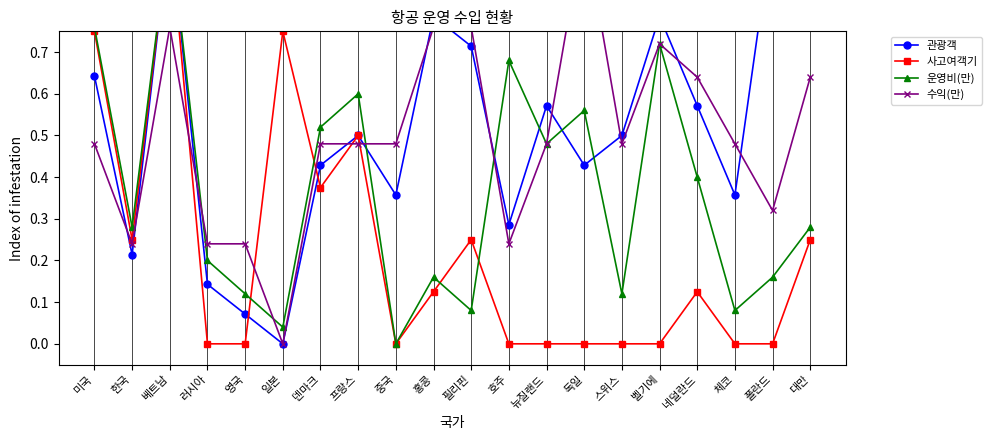

At which category does 관광객 reach its first local peak?

베트남